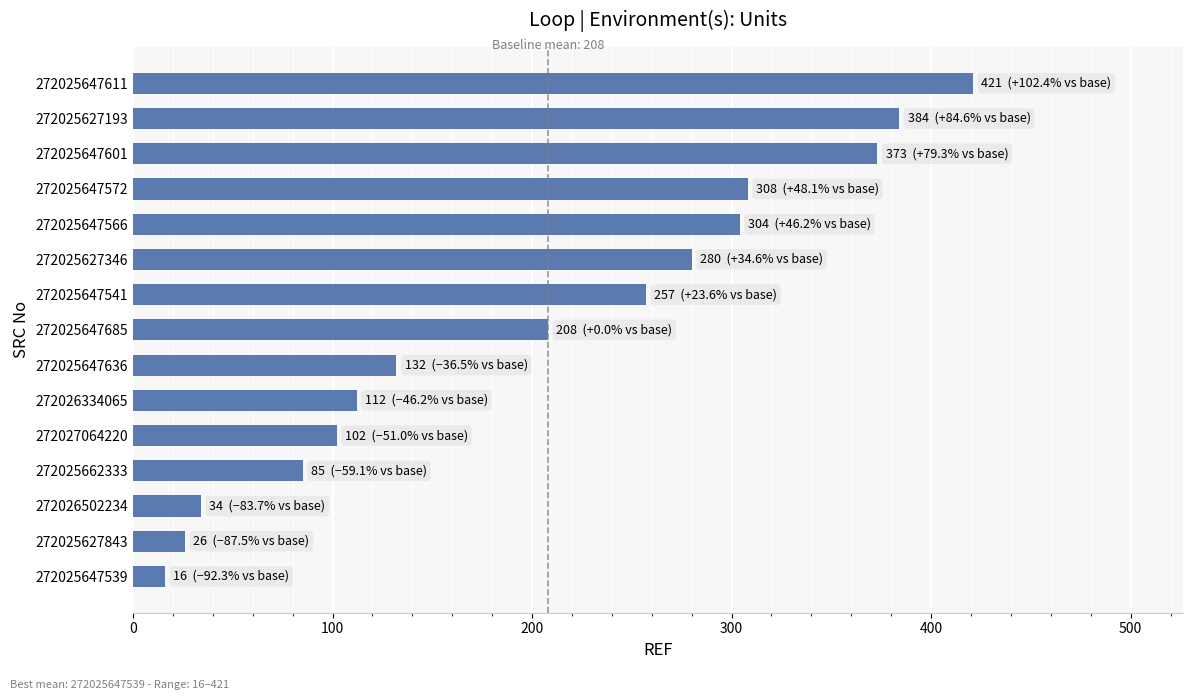

Reading bottom to top, list all the values displayed in this chart.

272025647539=16	272025627843=26	272026502234=34	272025662333=85	272027064220=102	272026334065=112	272025647636=132	272025647685=208	272025647541=257	272025627346=280	272025647566=304	272025647572=308	272025647601=373	272025627193=384	272025647611=421